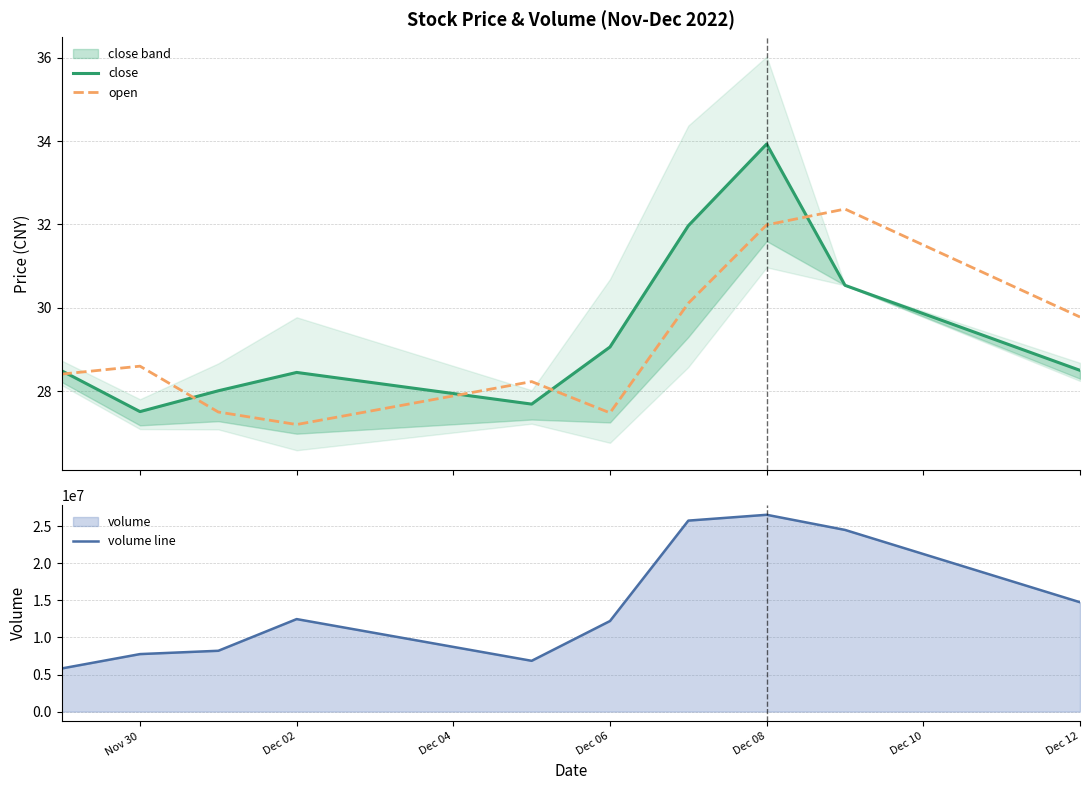

What is the minimum value for open?

27.2